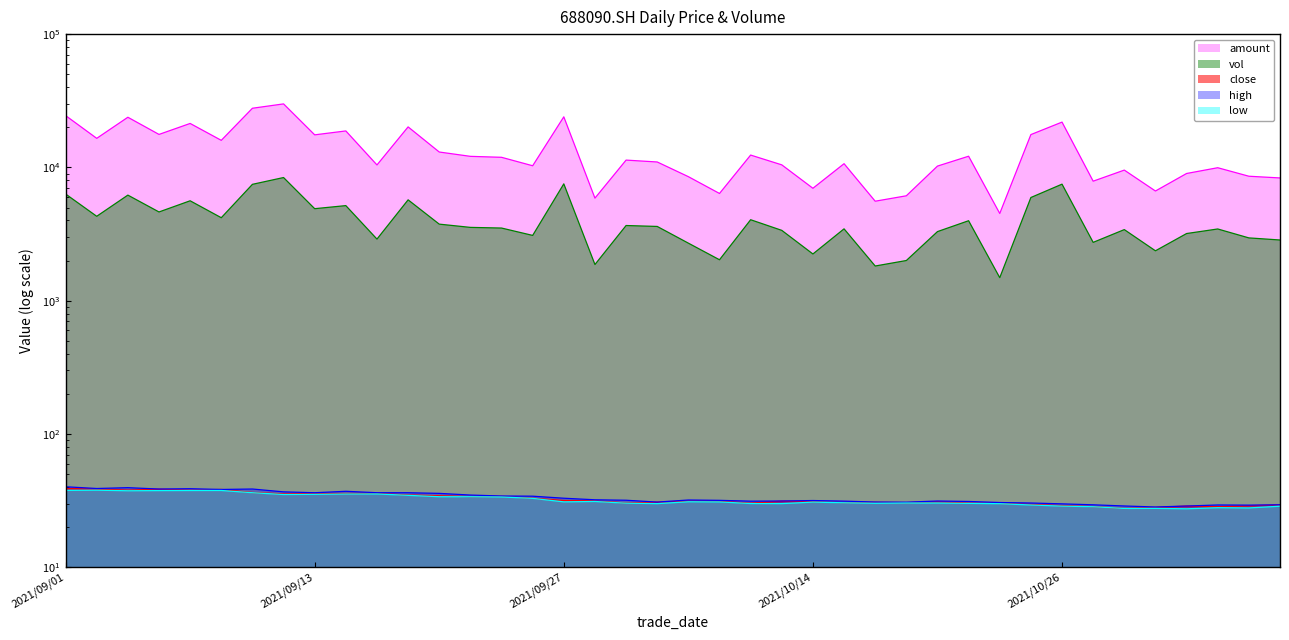

True or false: vol and low cross at least once.

False